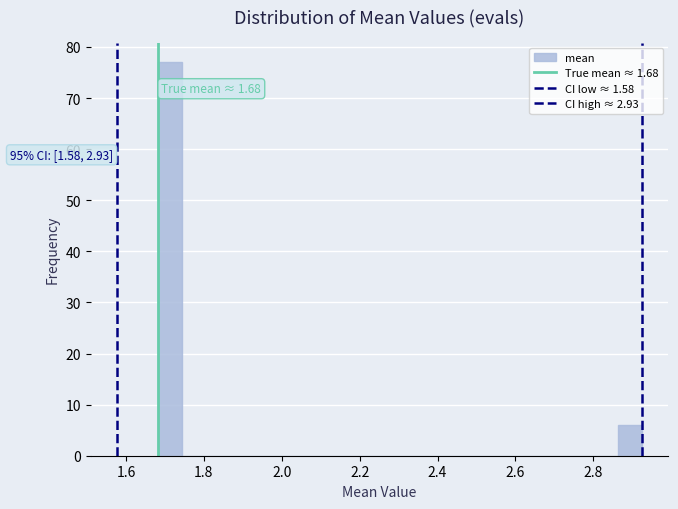

Read against the x-axis, roughly where is the centre of the tallest bar?

1.72